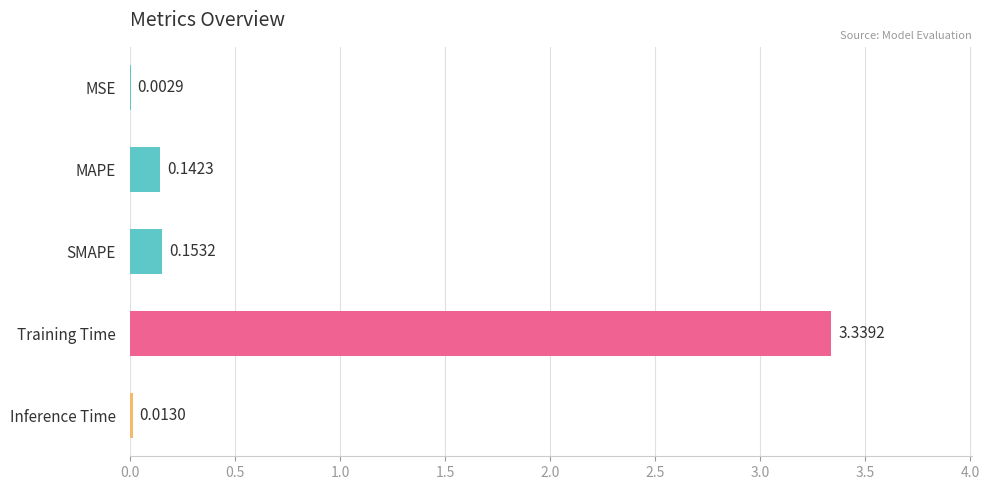

What is the sum of all values?

3.7